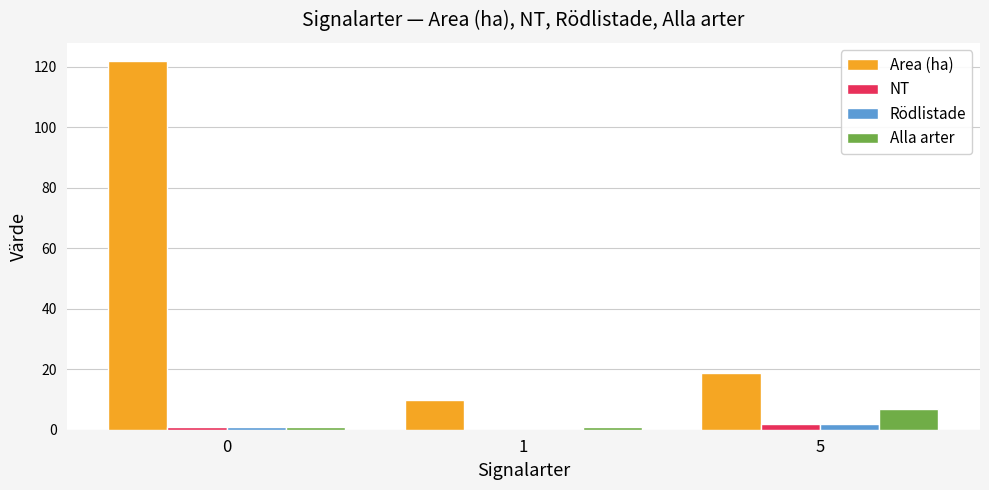

What is the sum of all NT values?

3.0